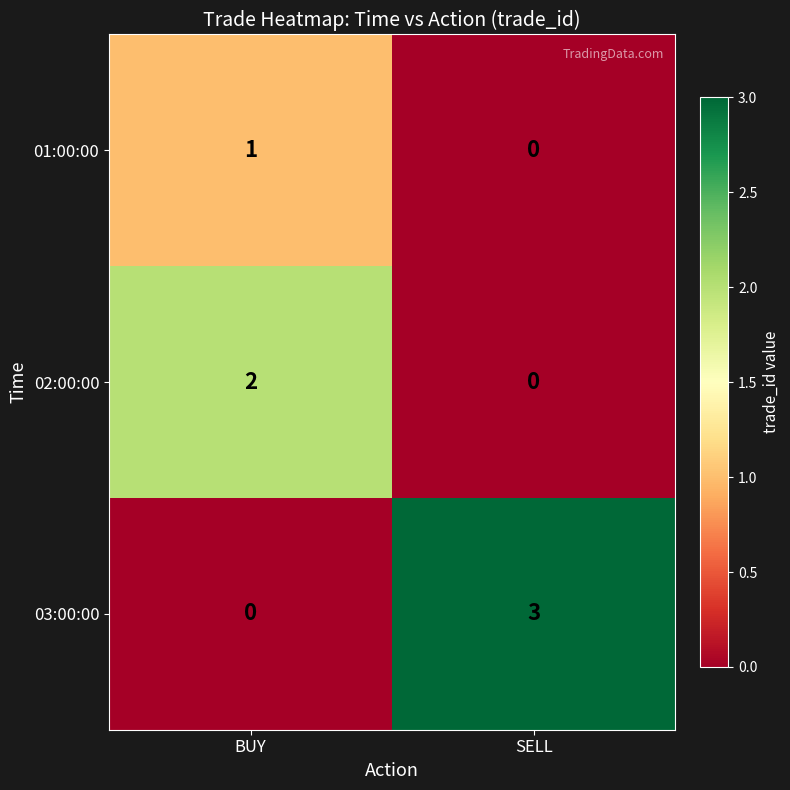

Which series changed the most between BUY and SELL?

03:00:00